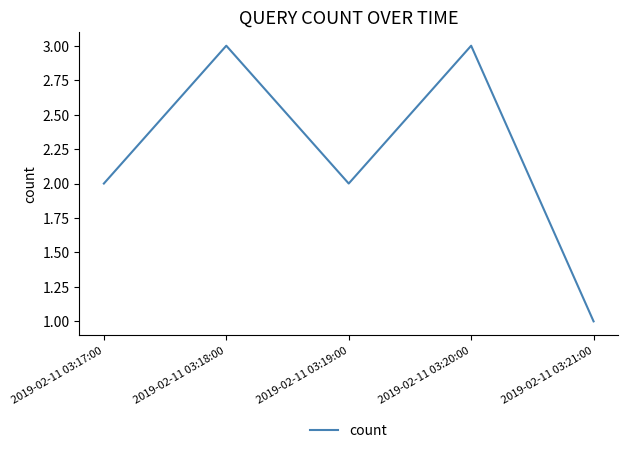

What position from the left is 2019-02-11 03:19:00?

3